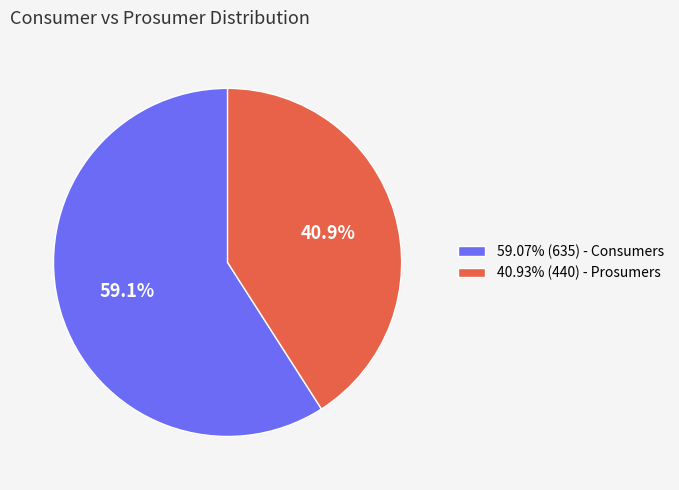

Approximately how many times larger is the value at 59.07% (635) - Consumers compared to 40.93% (440) - Prosumers?

1.4